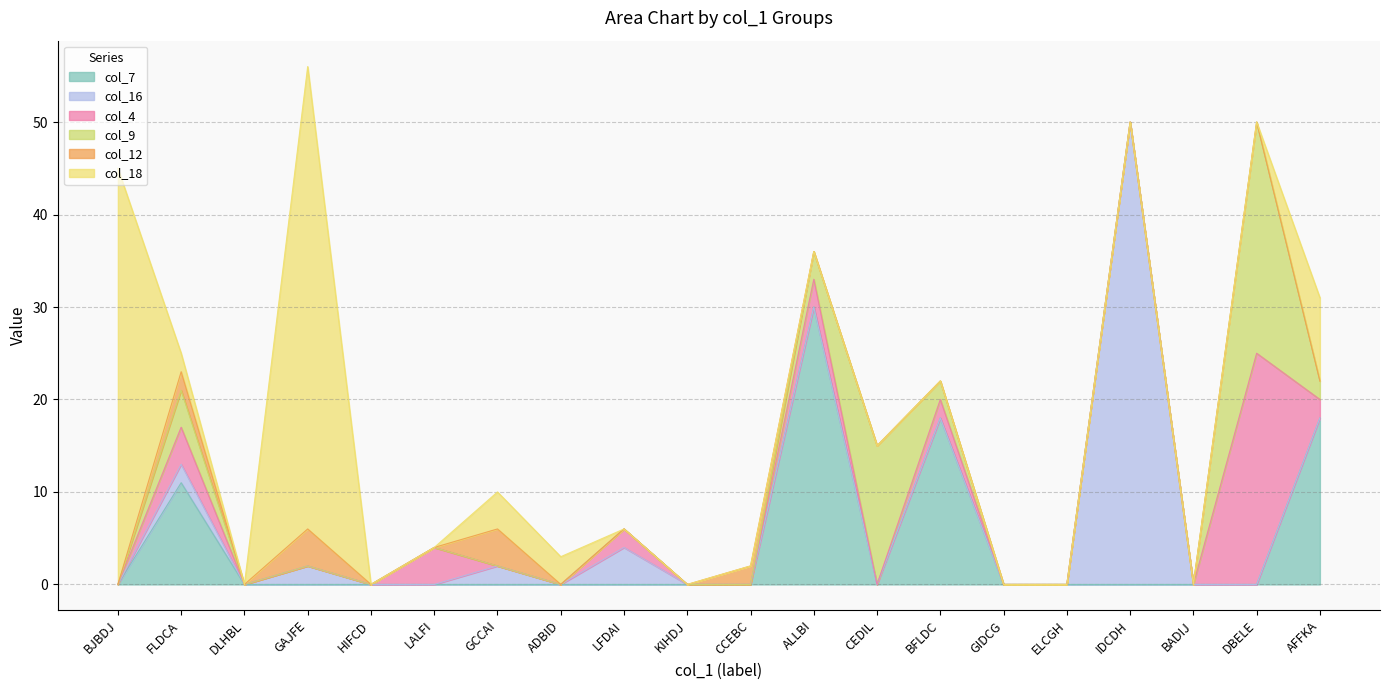

True or false: col_12 and col_16 cross at least once.

False